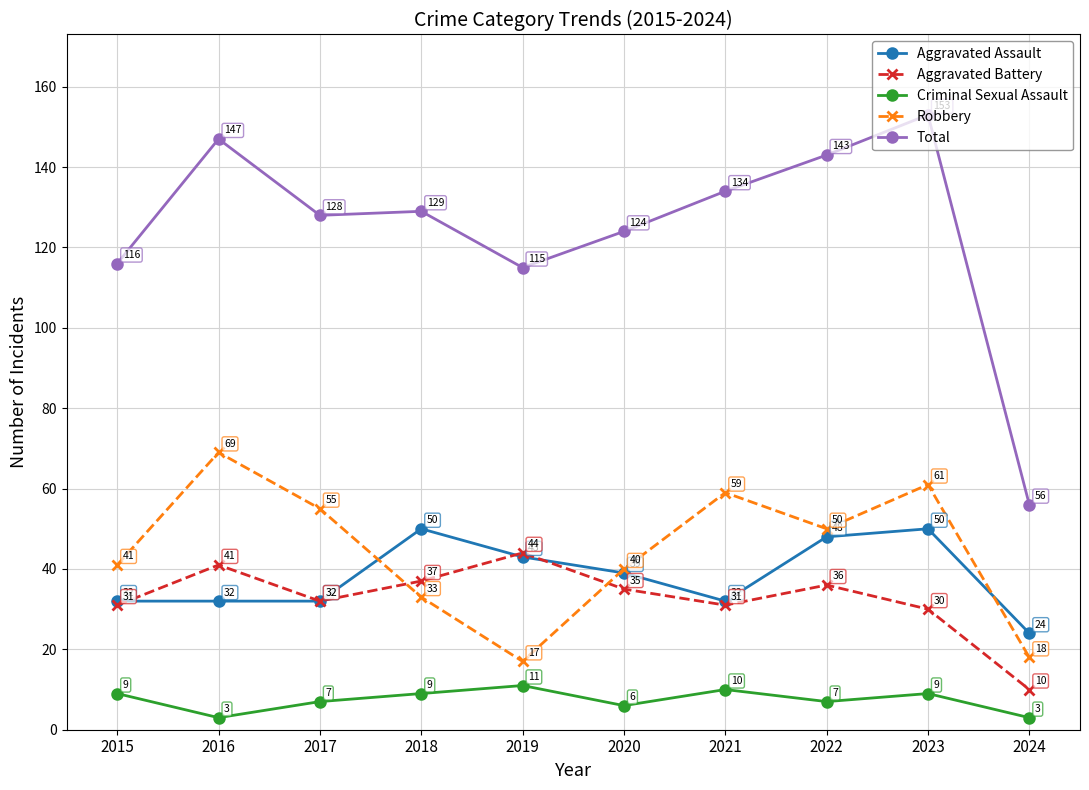

Rank the series by their maximum value, from lowest to highest.

Criminal Sexual Assault, Aggravated Battery, Aggravated Assault, Robbery, Total